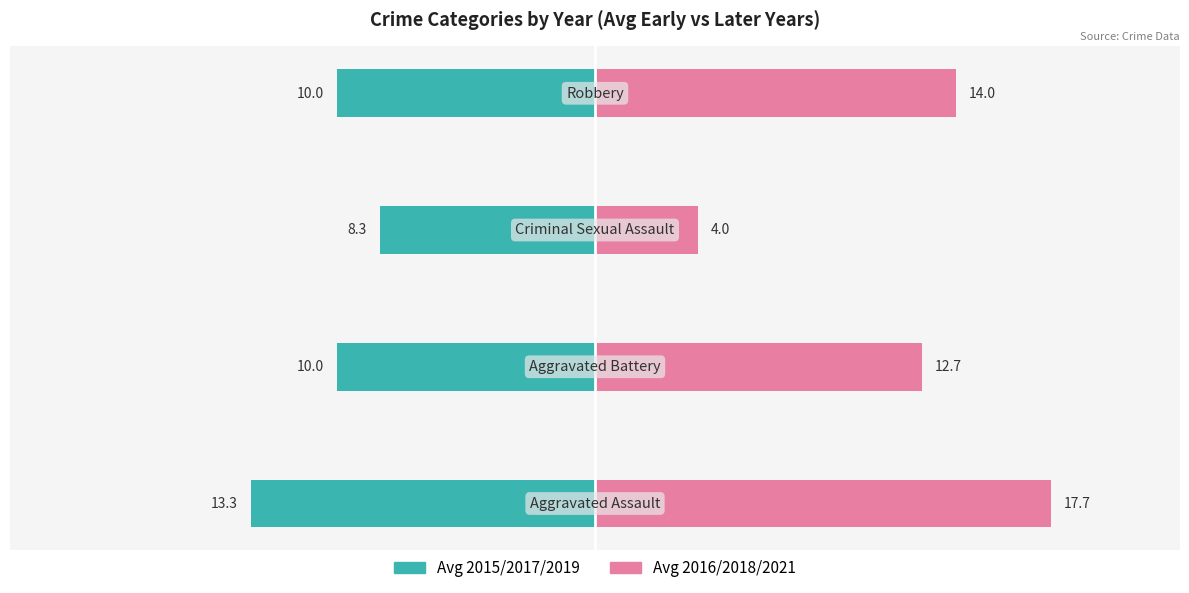

What is the average value of the Avg 2015/2017/2019 series?

-10.4